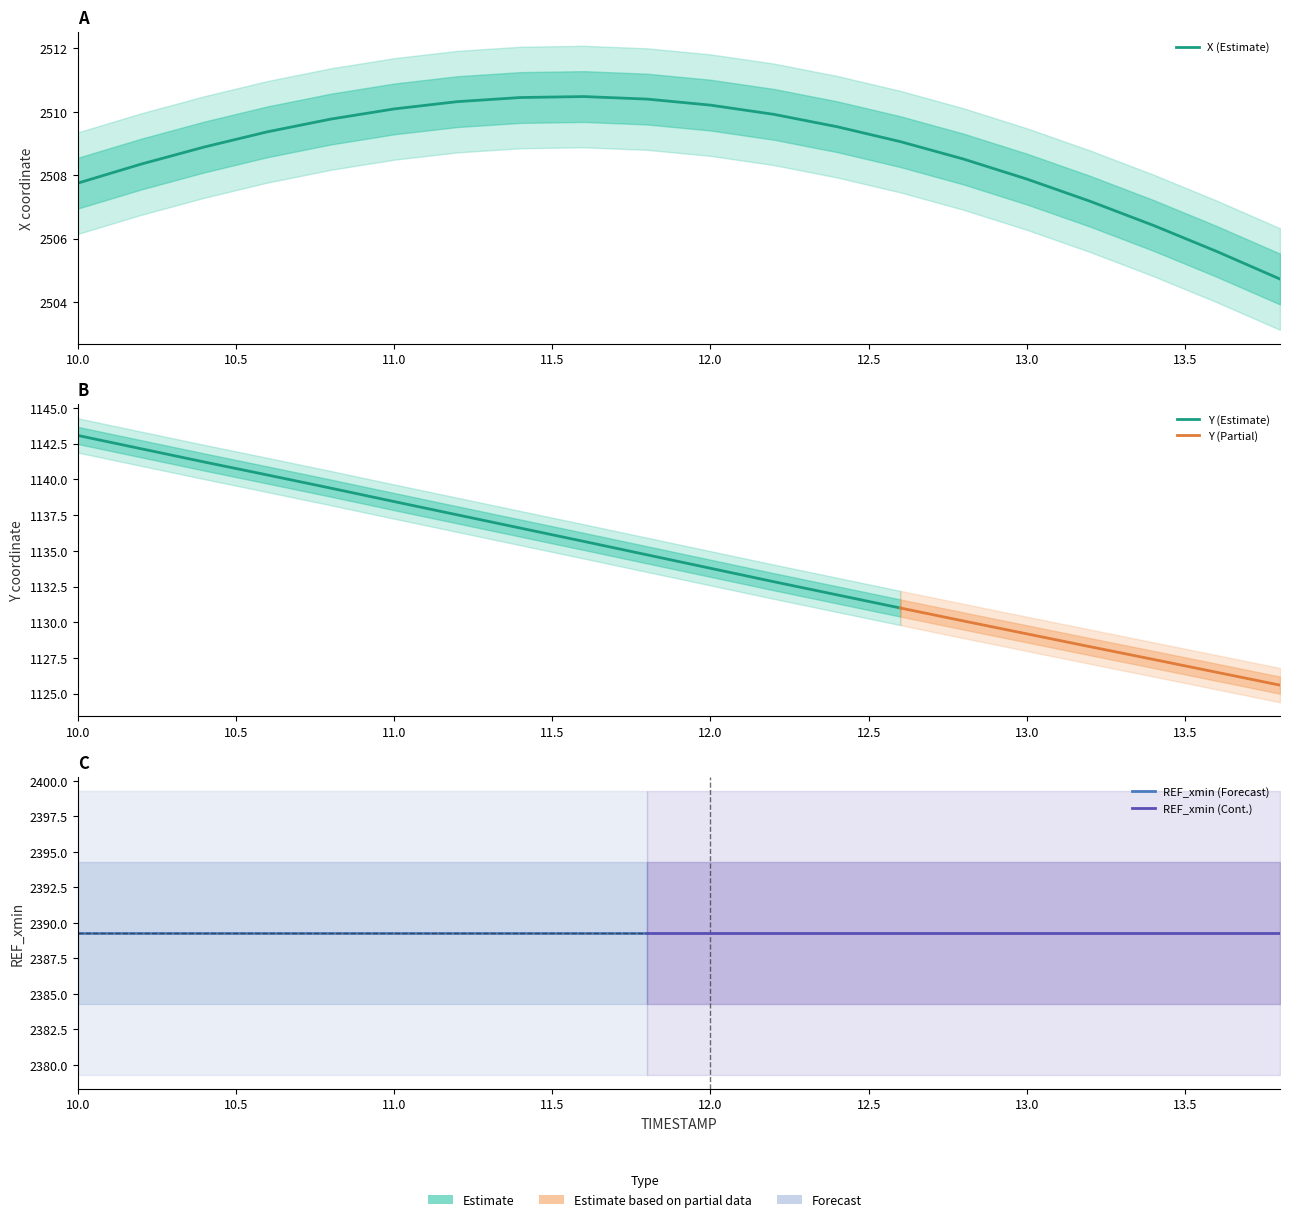

True or false: X and Y intersect in this chart.

False